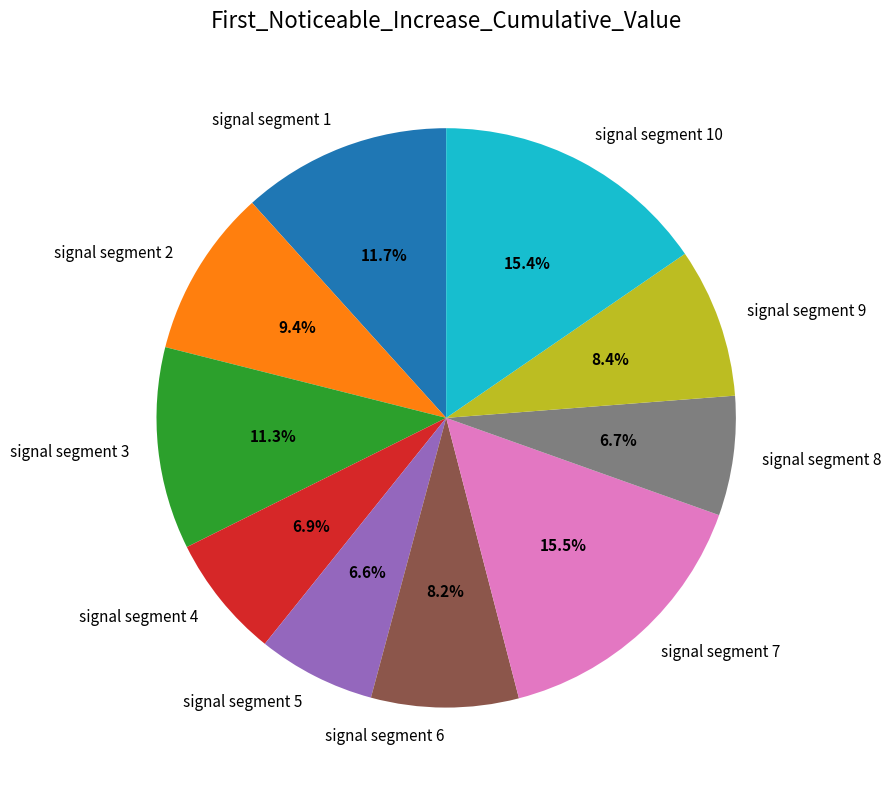

Which has a higher value, signal segment 9 or signal segment 3?

signal segment 3